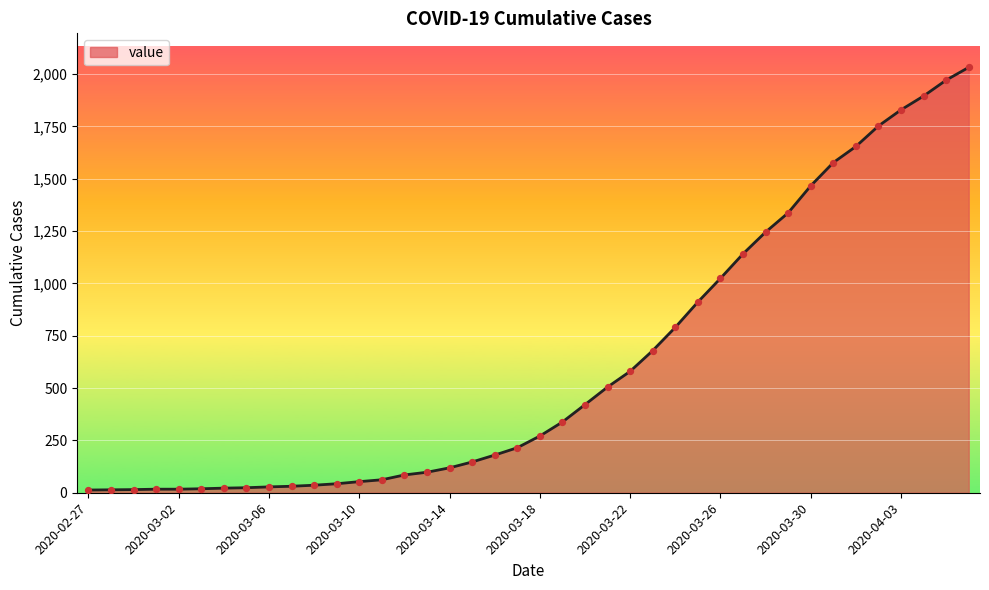

What is the difference between the maximum and minimum values?

2019